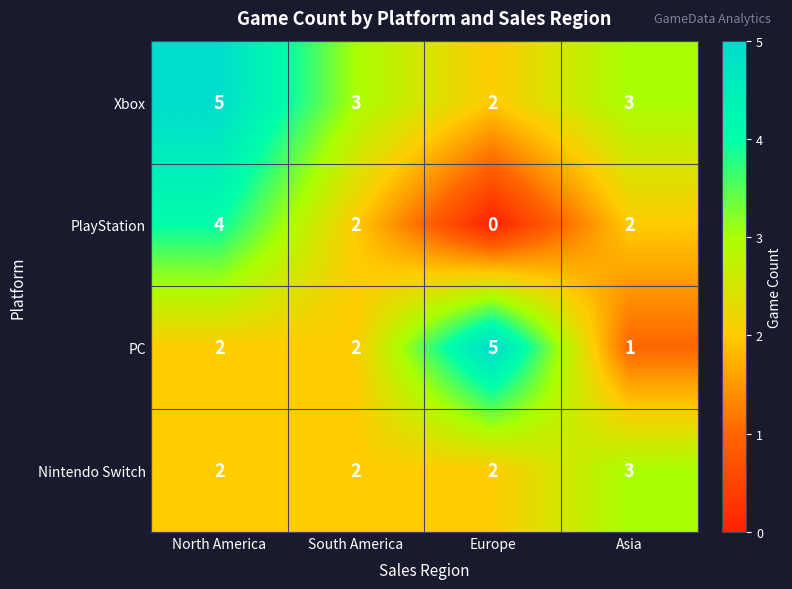

Rank the series by their average value, from highest to lowest.

Xbox, PC, Nintendo Switch, PlayStation